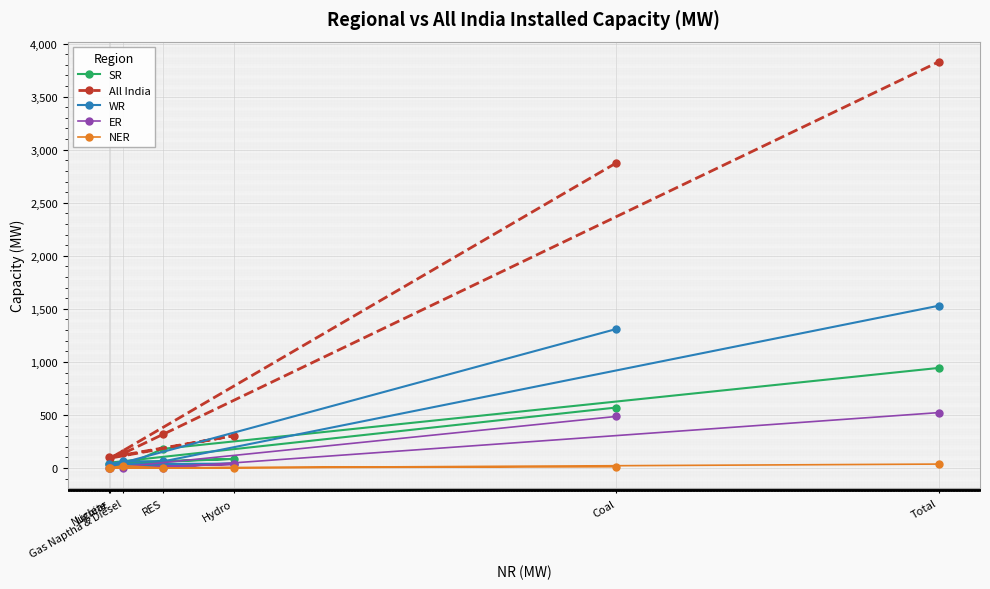

How many lines are shown in the chart?

5